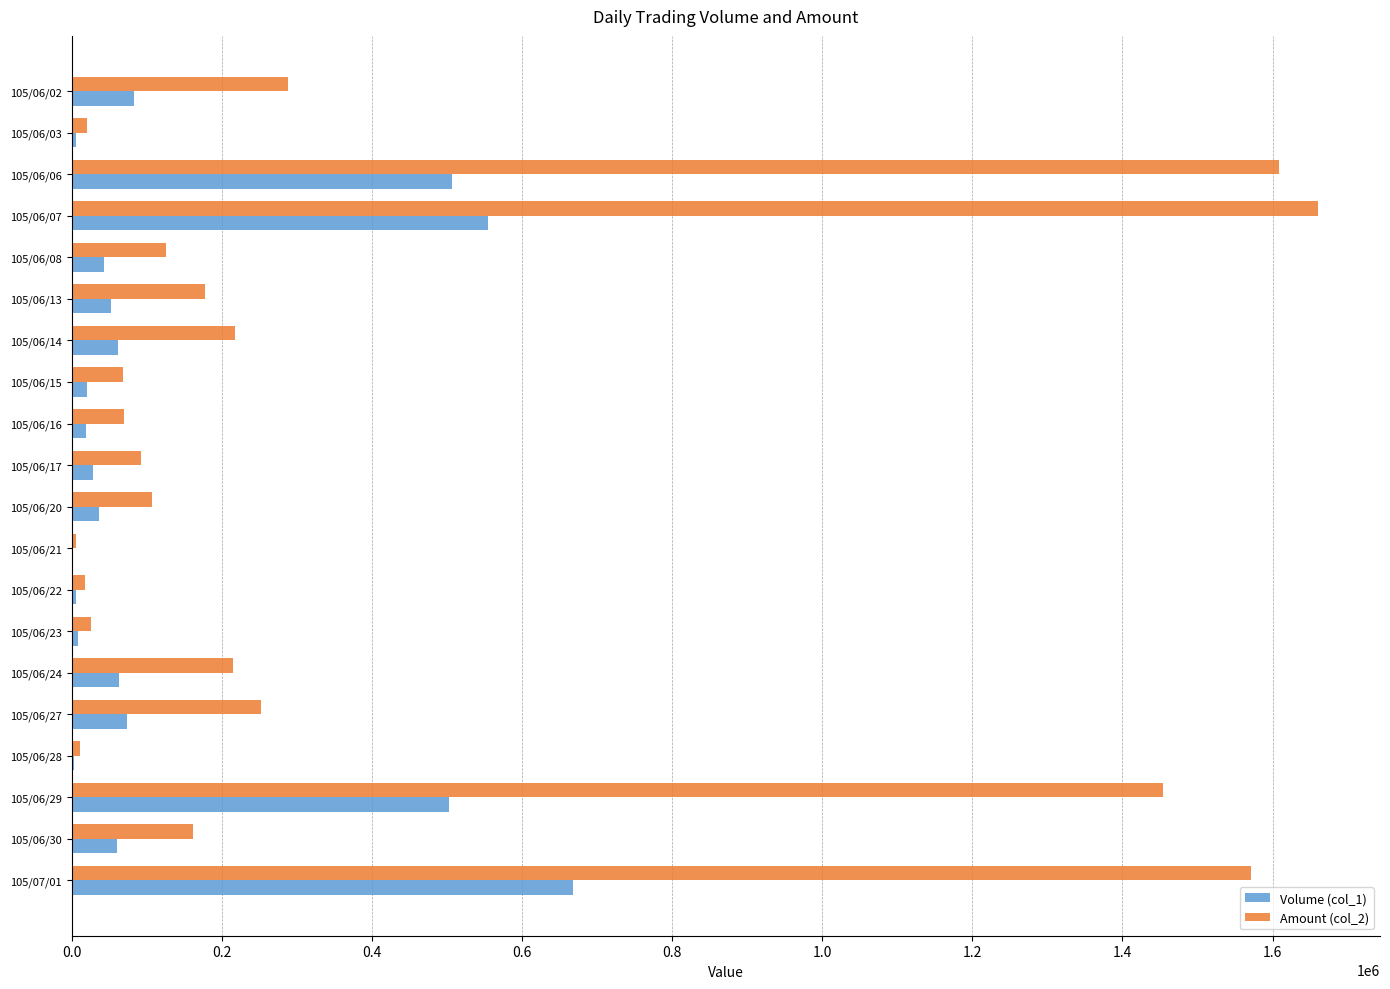

Which series has the largest total across all categories?

Amount (col_2)